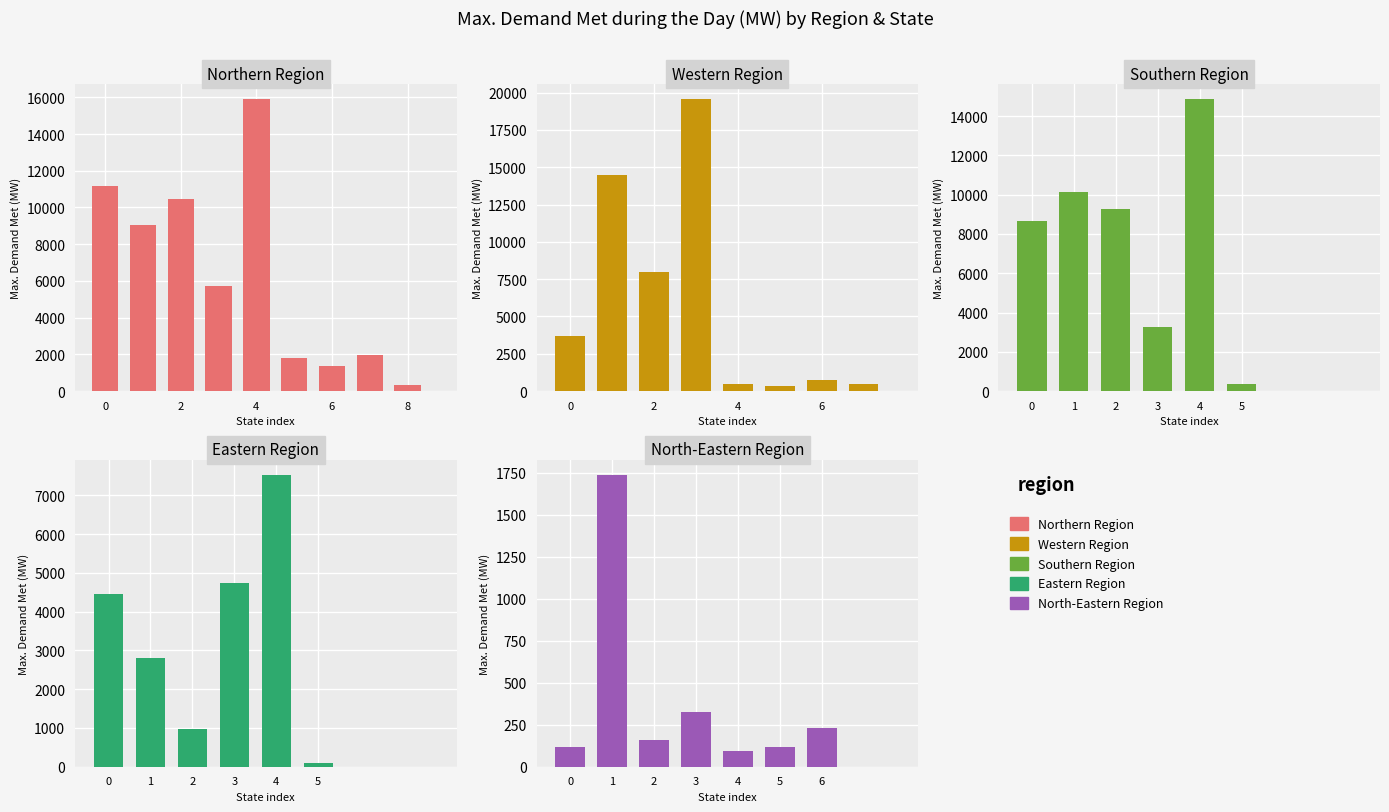

Between 3 and 8, which is larger?

3